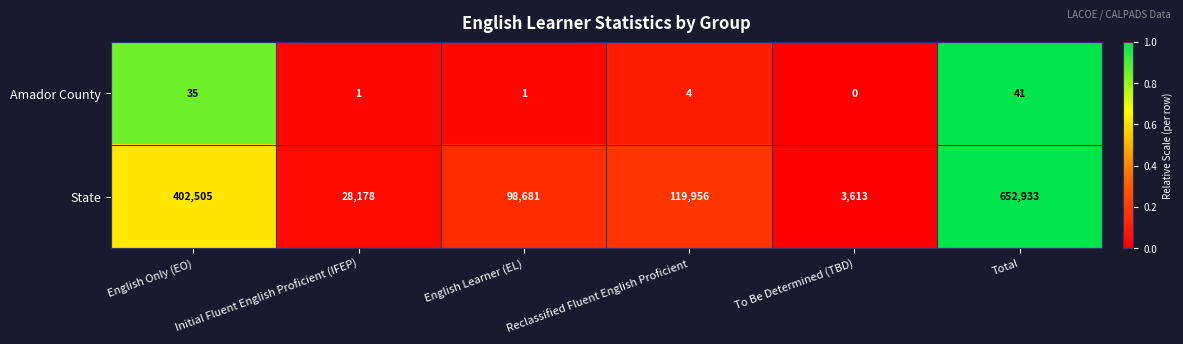

Which category has the lowest value in the Amador County series?

To Be Determined (TBD)